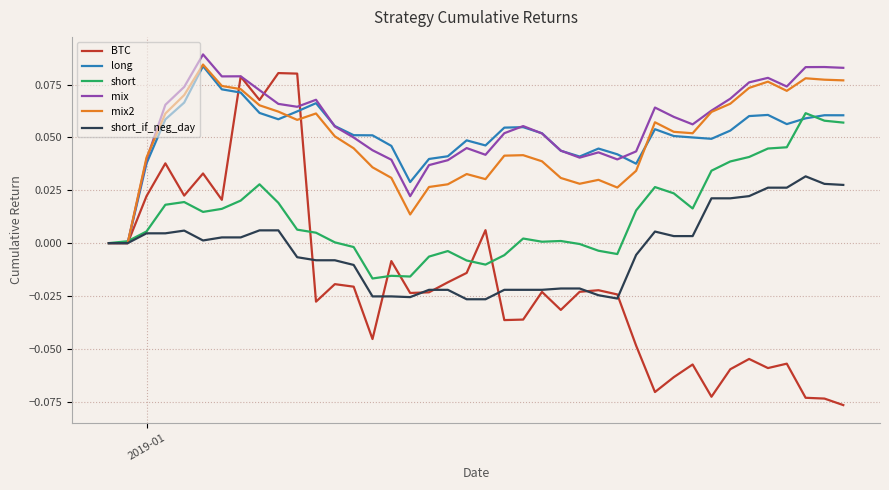

Which series has the largest range (max minus min)?

BTC